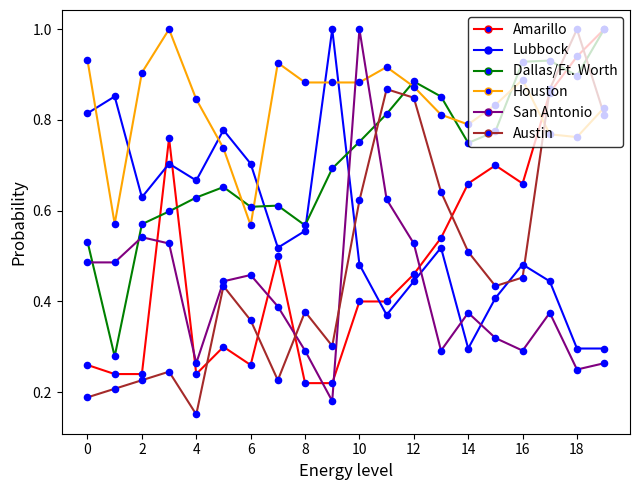

What is the greatest value displayed?

1.0